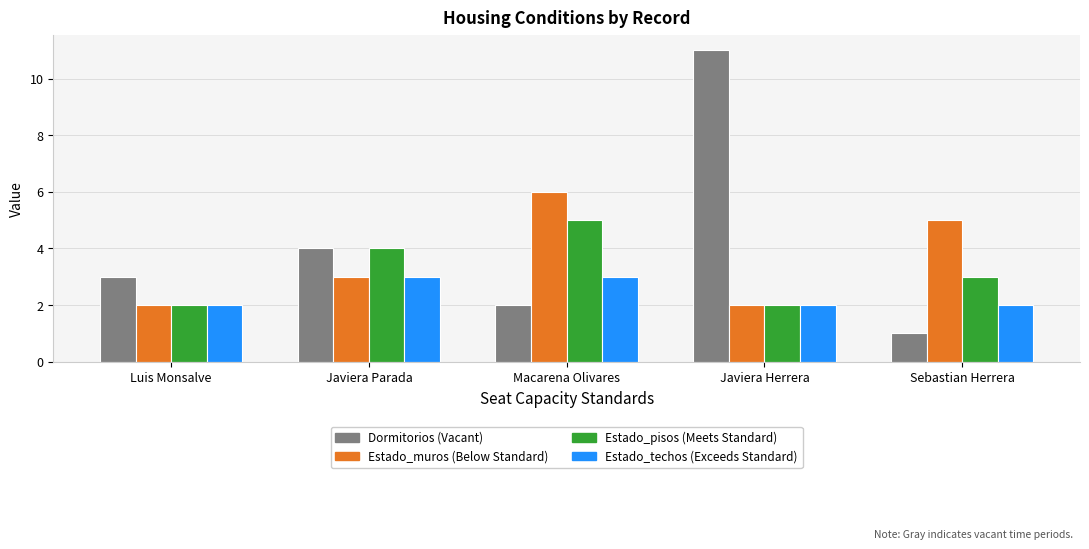

What is the label of the 2nd bar from the right?

Javiera Herrera